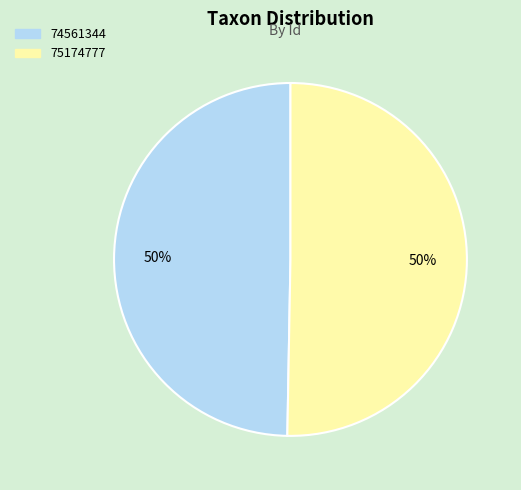

How many segments does this pie chart have?

2